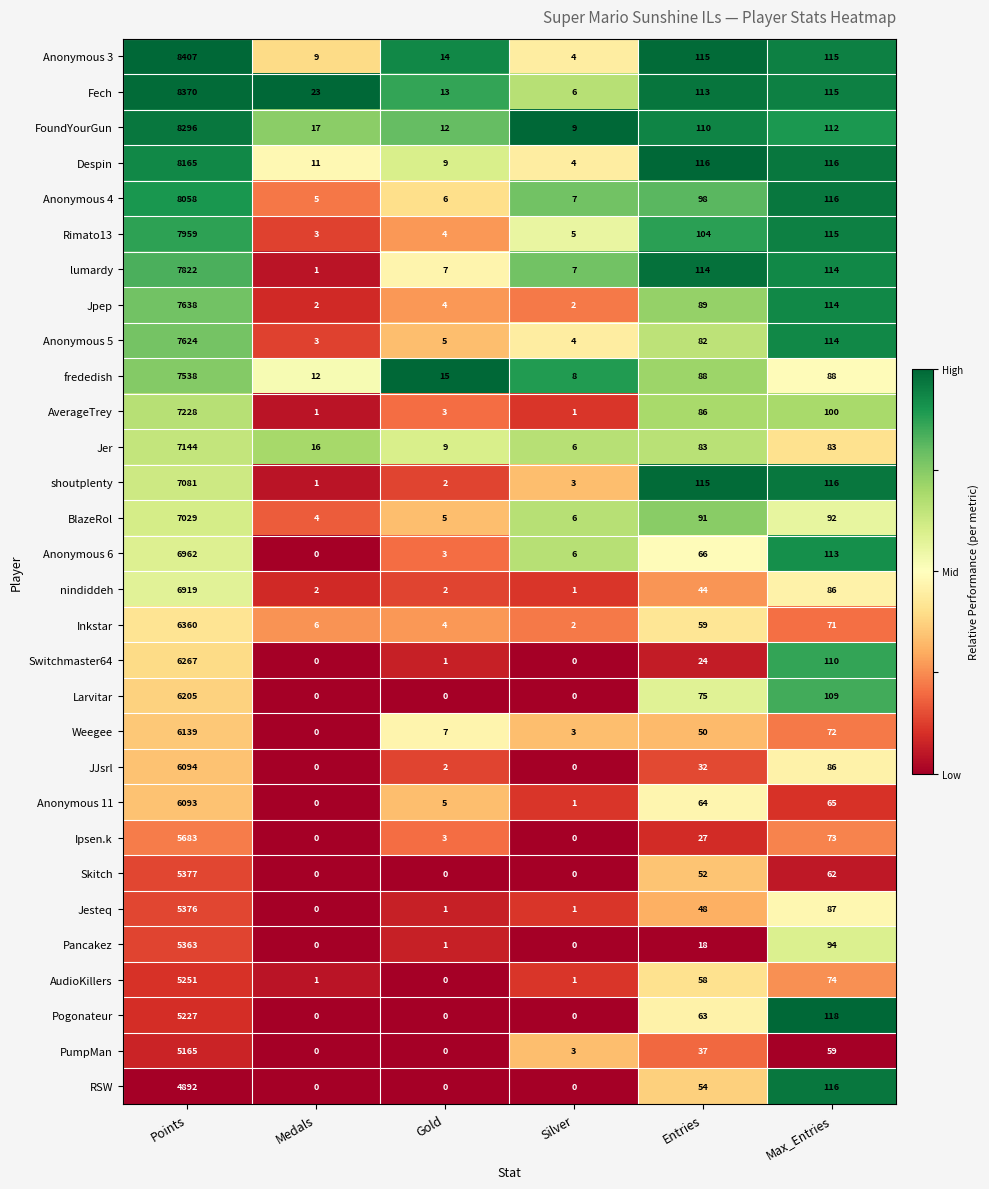

Between Points and Silver, which series saw the biggest shift?

Anonymous 3